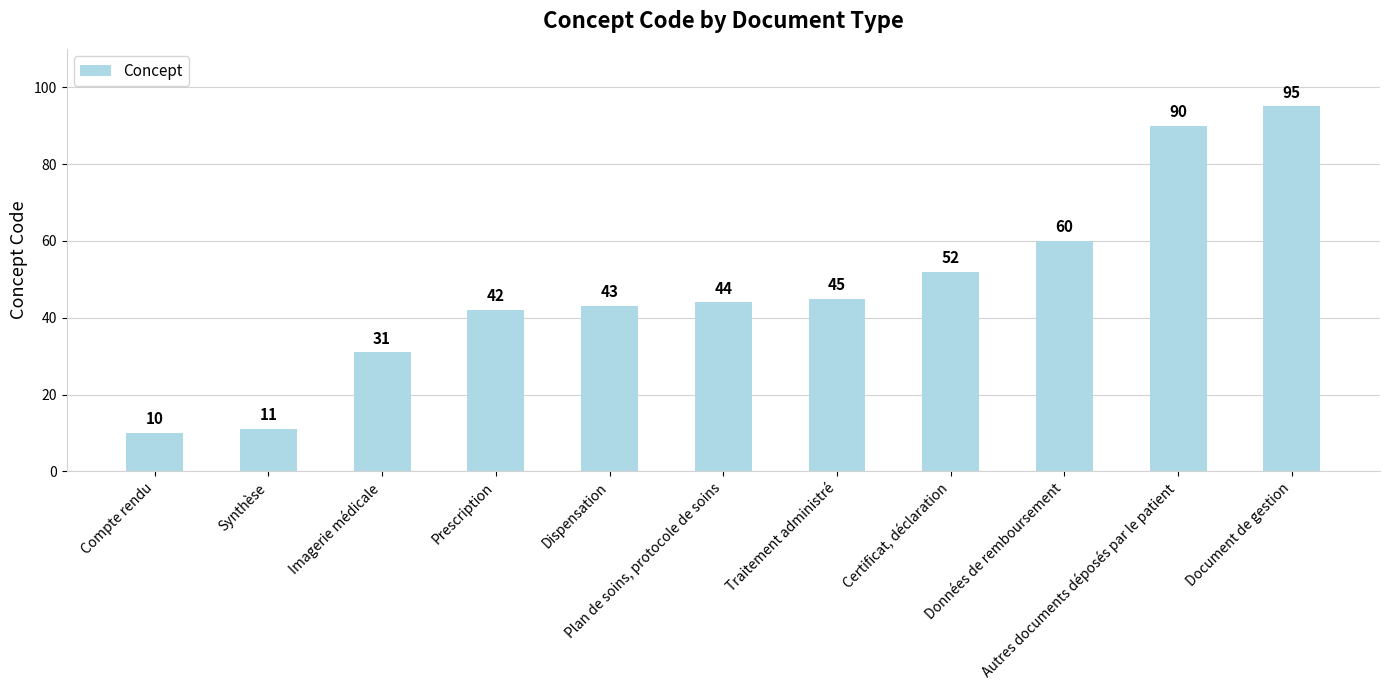

Rank the categories by value from lowest to highest.

Compte rendu, Synthèse, Imagerie médicale, Prescription, Dispensation, Plan de soins, protocole de soins, Traitement administré, Certificat, déclaration, Données de remboursement, Autres documents déposés par le patient, Document de gestion